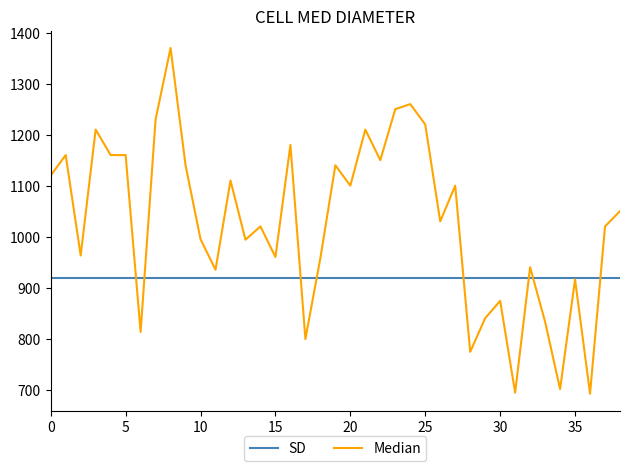

What is the smallest value displayed?

692.0